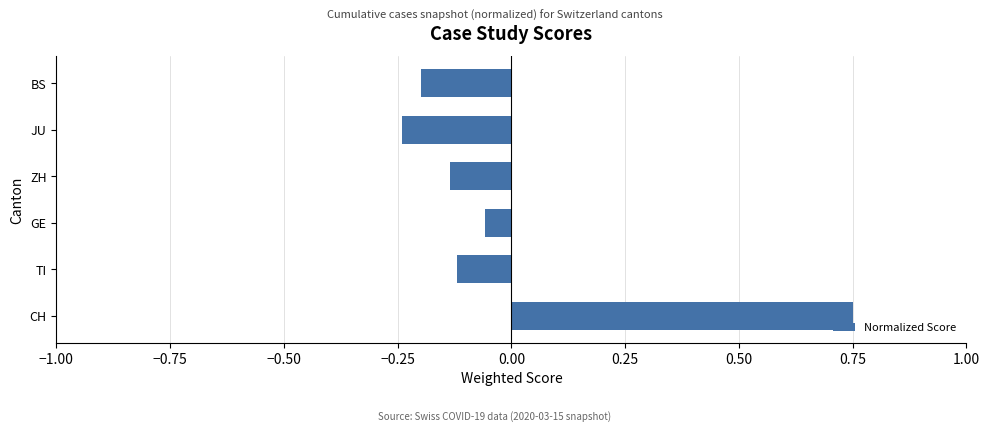

How many series are shown in this chart?

1